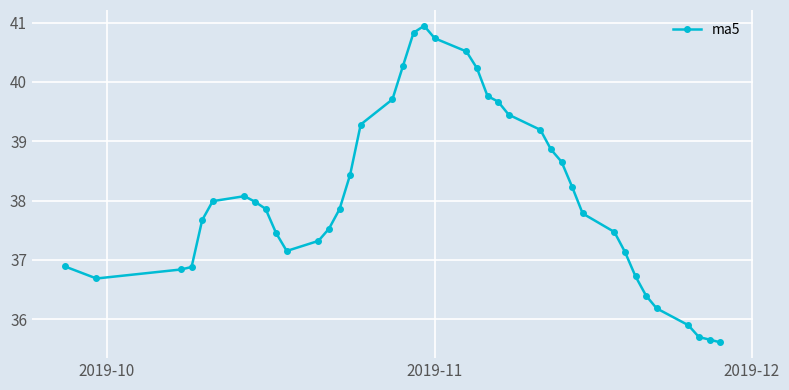

Does the chart have visible grid lines?

Yes